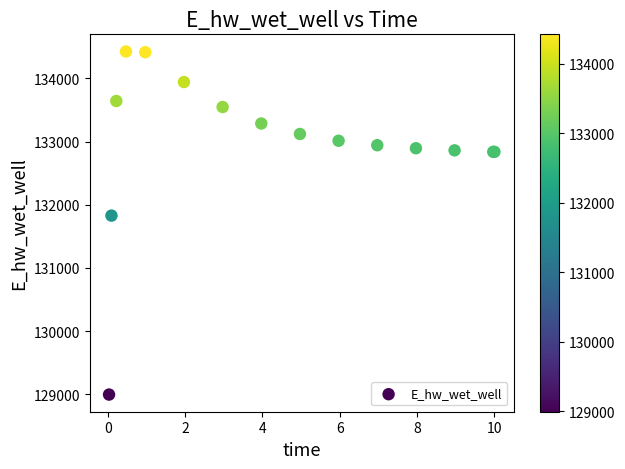

What Y value in the scatter plot is closest to 131709?

131827.3